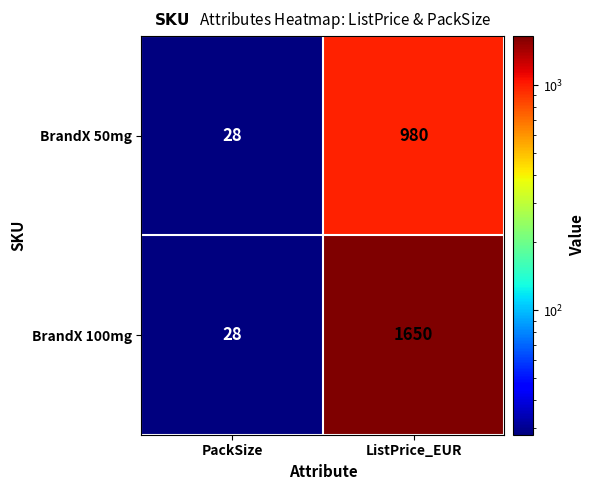

Read the BrandX 50mg value at ListPrice_EUR.

980